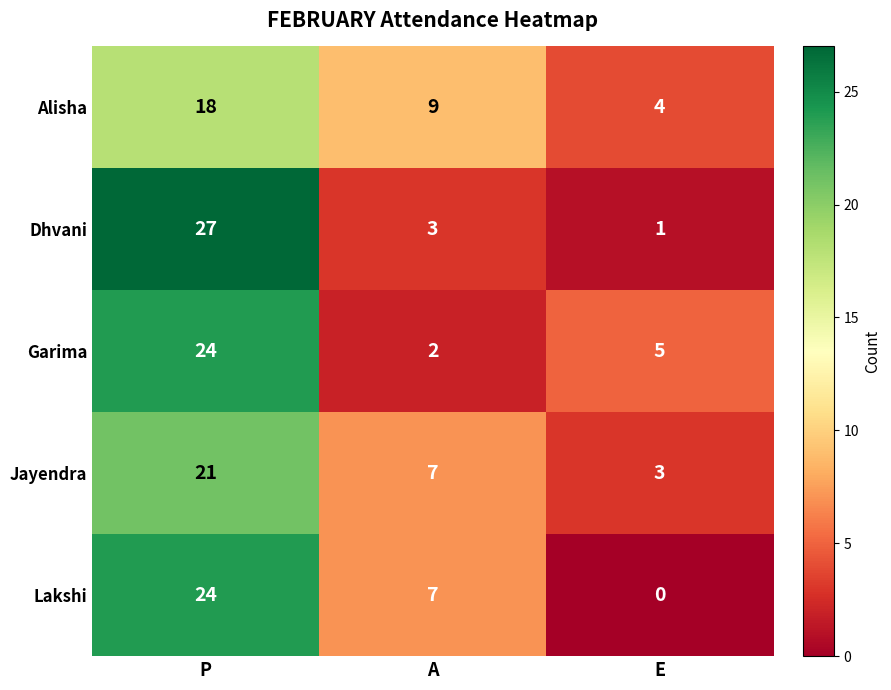

Rank the series at E from lowest to highest value.

Lakshi, Dhvani, Jayendra, Alisha, Garima